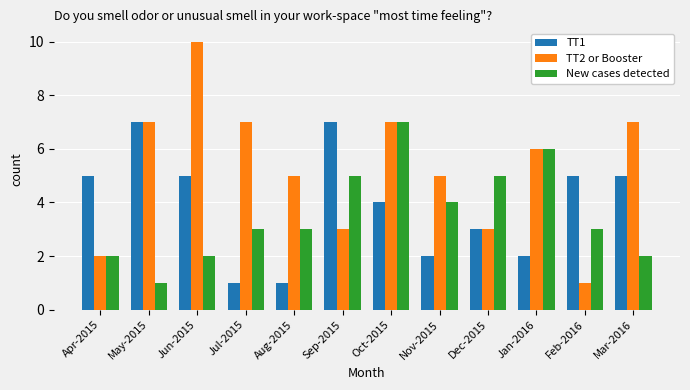

At Nov-2015, list the series in order from largest to smallest.

TT2 or Booster, New cases detected, TT1